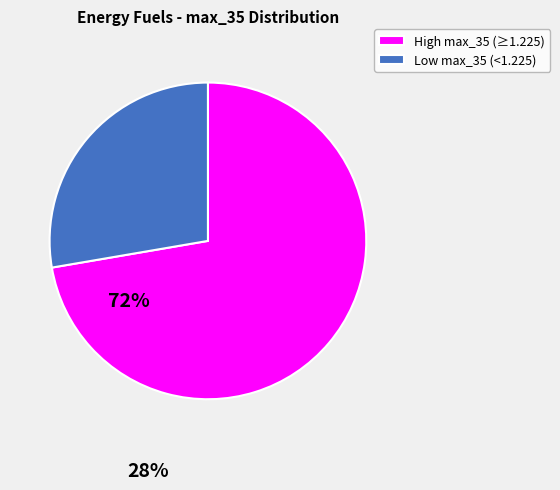

Do High max_35 (≥1.225) and Low max_35 (<1.225) together represent more than half of the pie?

Yes